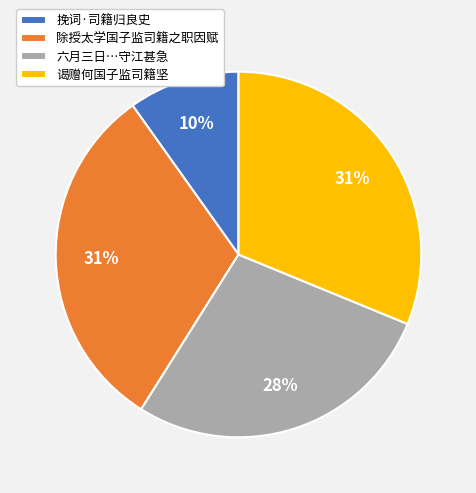

Is it true that 谒赠何国子监司籍坚 is 41% of the pie?

False